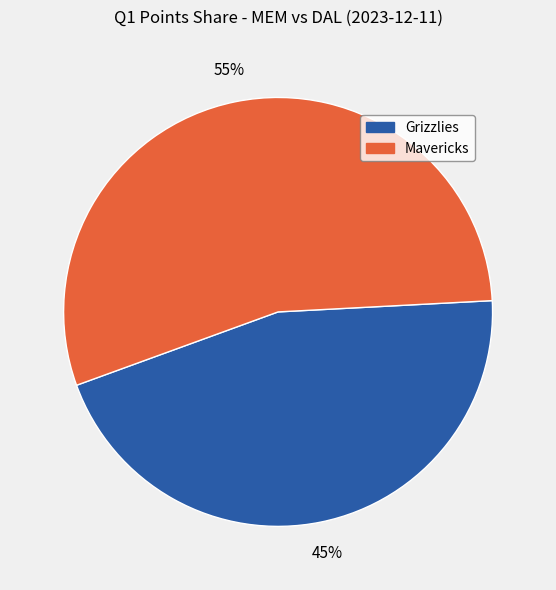

True or false: Grizzlies accounts for 39% of the total.

False